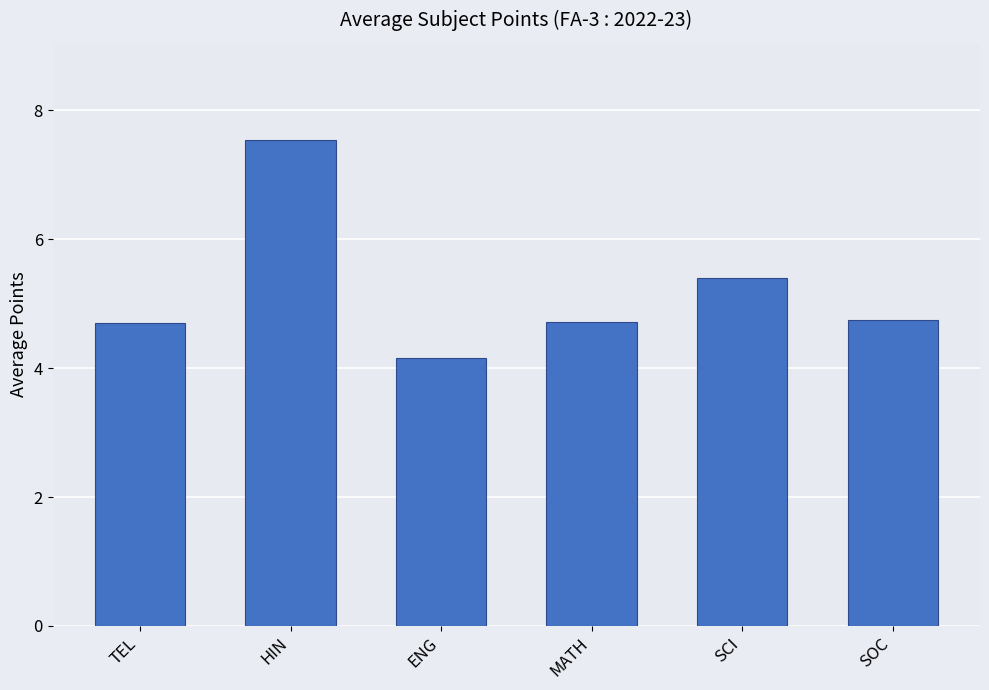

What is the average value?

5.2